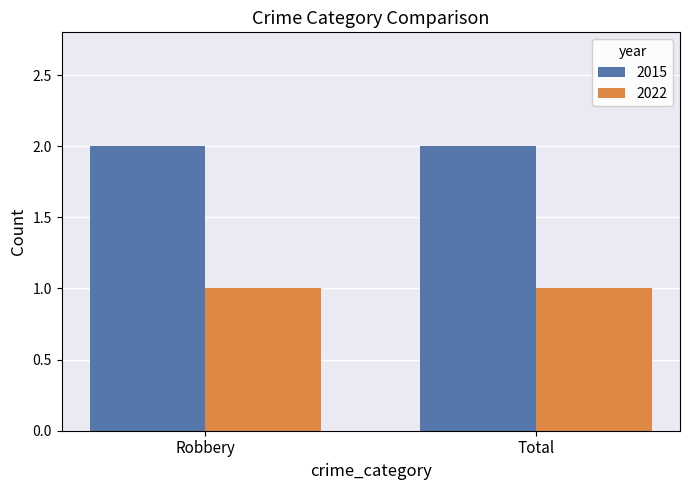

What is the sum of all 2015 values?

4